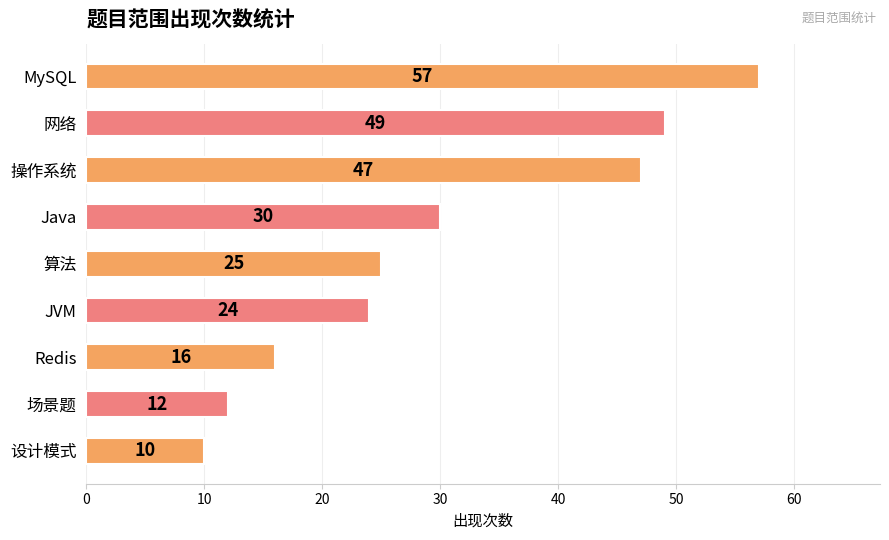

What is the value of the 3rd bar from the top?

47